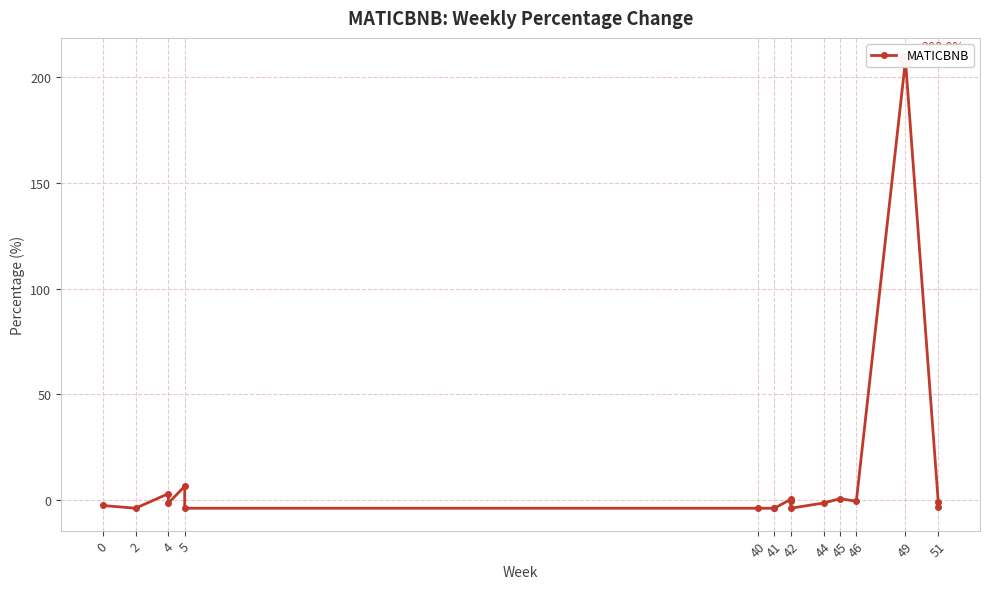

How many series are shown in this chart?

1